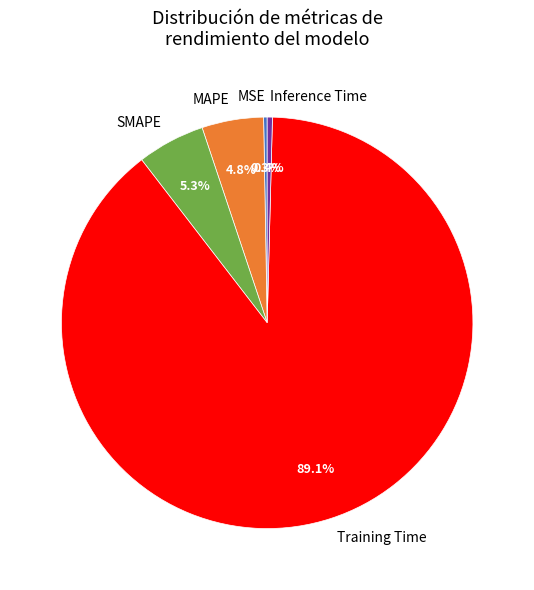

What is the largest slice in the pie chart?

Training Time